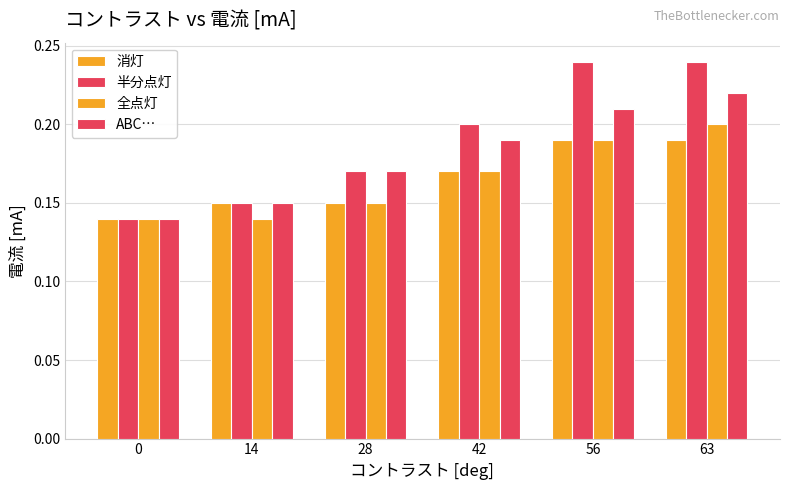

How many bars are there in total?

24